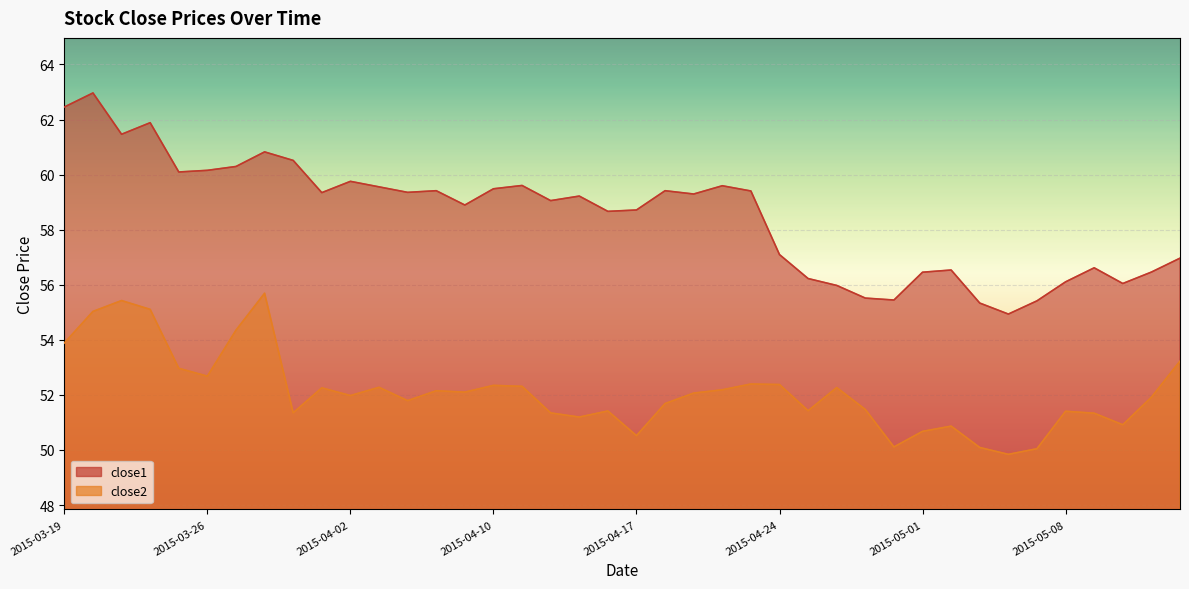

At which label does close2 first exceed 52?

2015-03-19